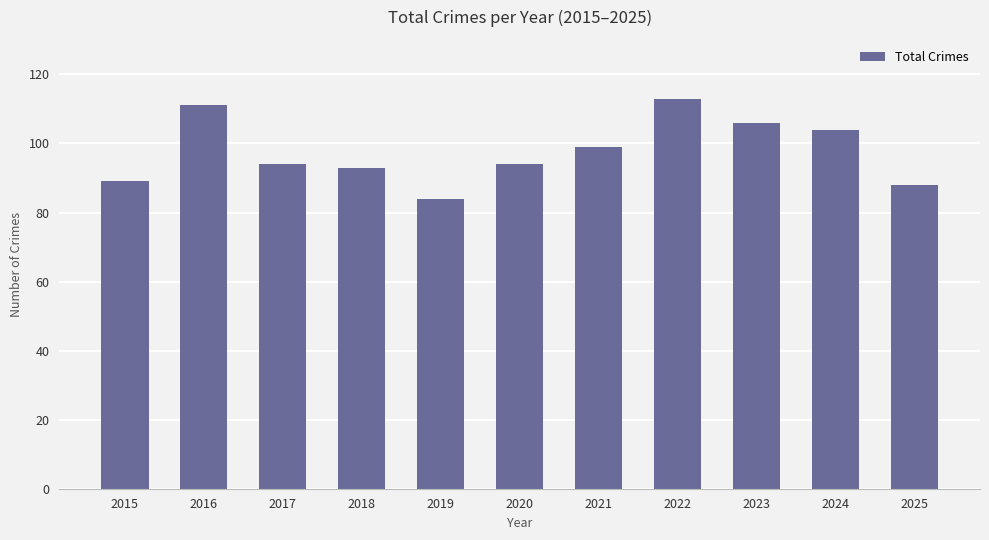

The chart shows a value of 146 at 2015. True or false?

False